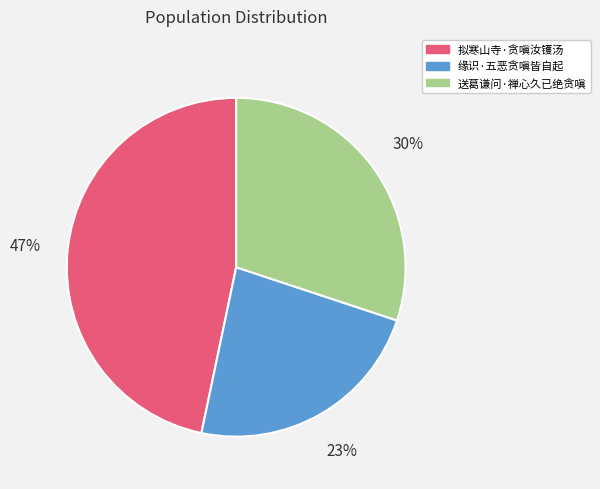

The 送葛谦问·禅心久已绝贪嗔 slice represents 30% of the pie. True or false?

True